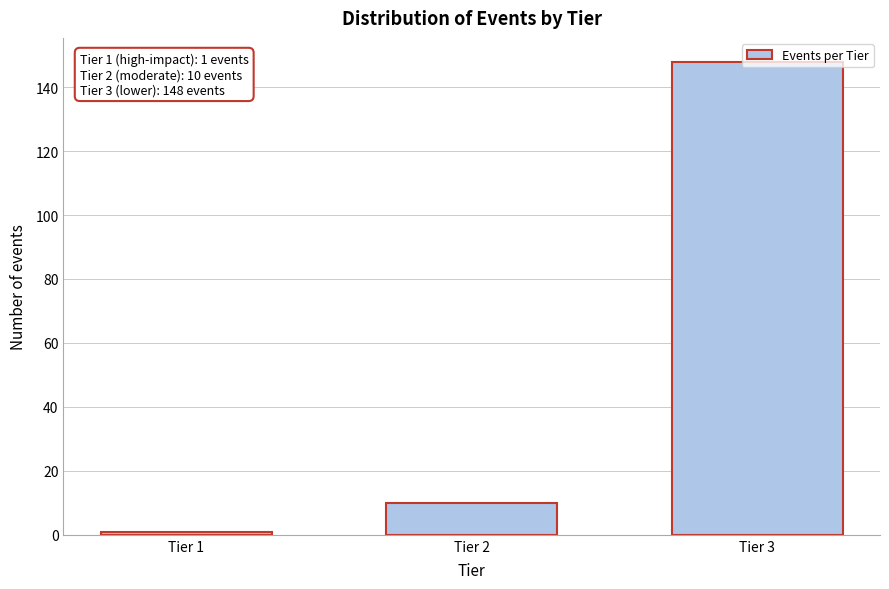

What is the maximum value shown in the chart?

148